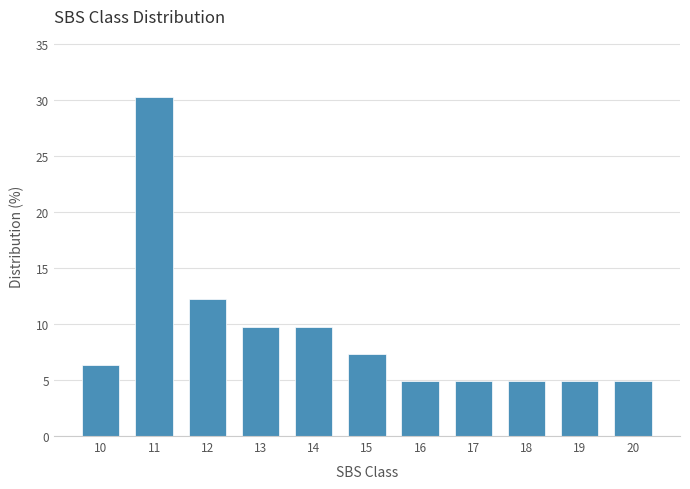

Reading right to left, transcribe all the data shown in this chart.

20=4.9	19=4.9	18=4.9	17=4.9	16=4.9	15=7.3	14=9.8	13=9.8	12=12.2	11=30.2	10=6.3